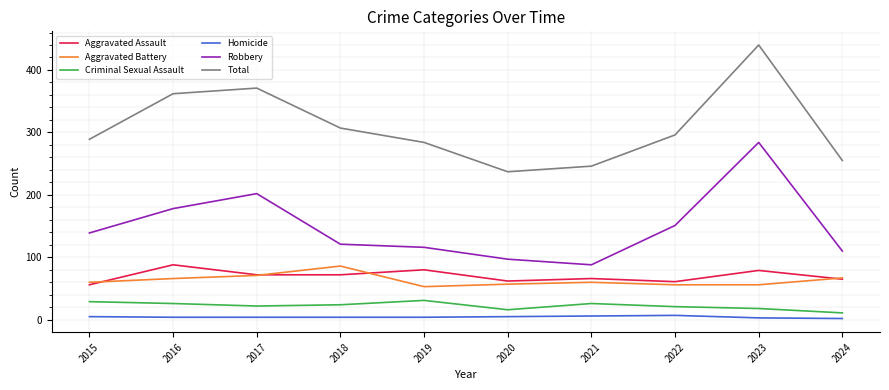

True or false: Aggravated Battery and Robbery cross at least once.

False